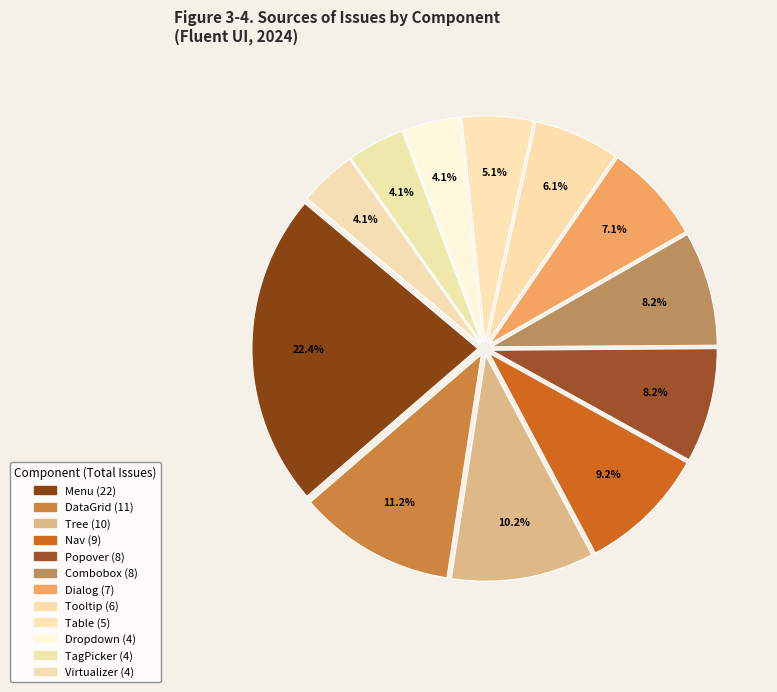

To the nearest percent, what portion does Tree represent?

10%